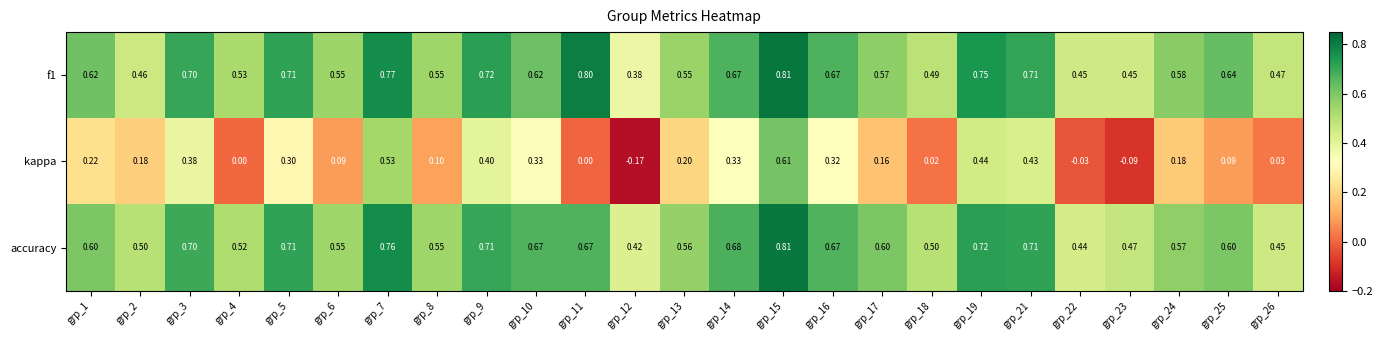

Is the value of accuracy at grp_7 greater than the value of kappa at grp_12?

Yes